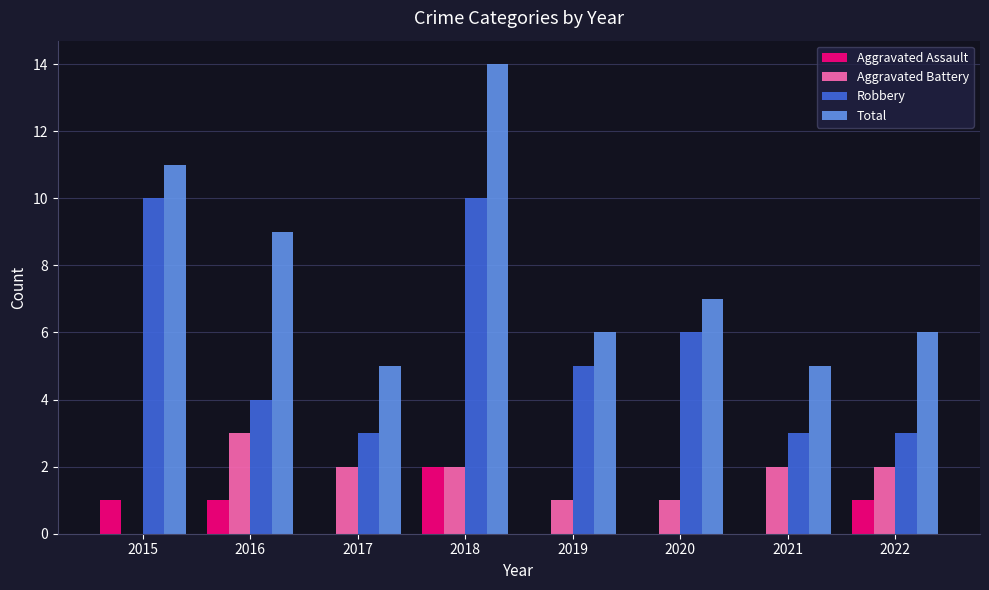

What is the greatest value displayed?

14